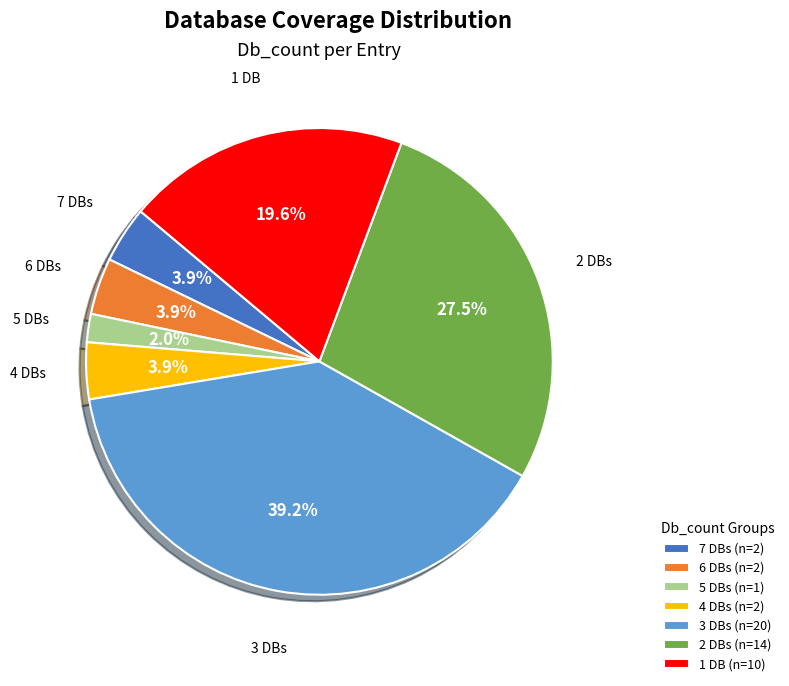

Does any single category account for the majority?

No